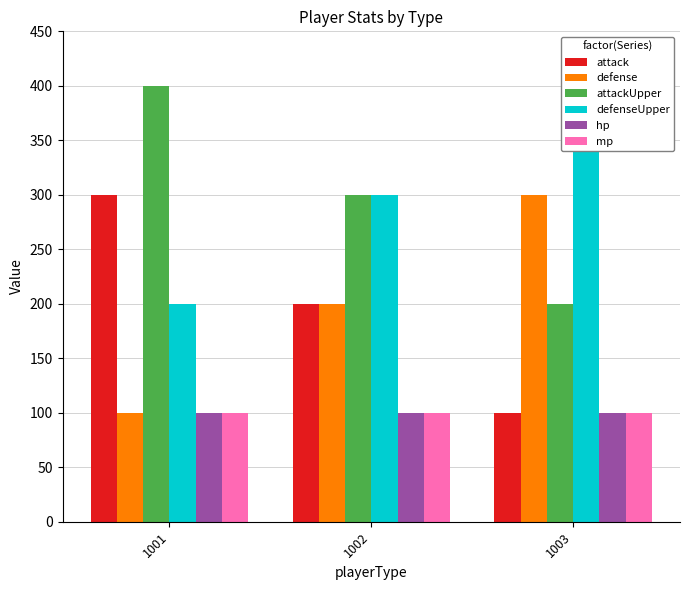

At how many categories does at least one series exceed 184?

3